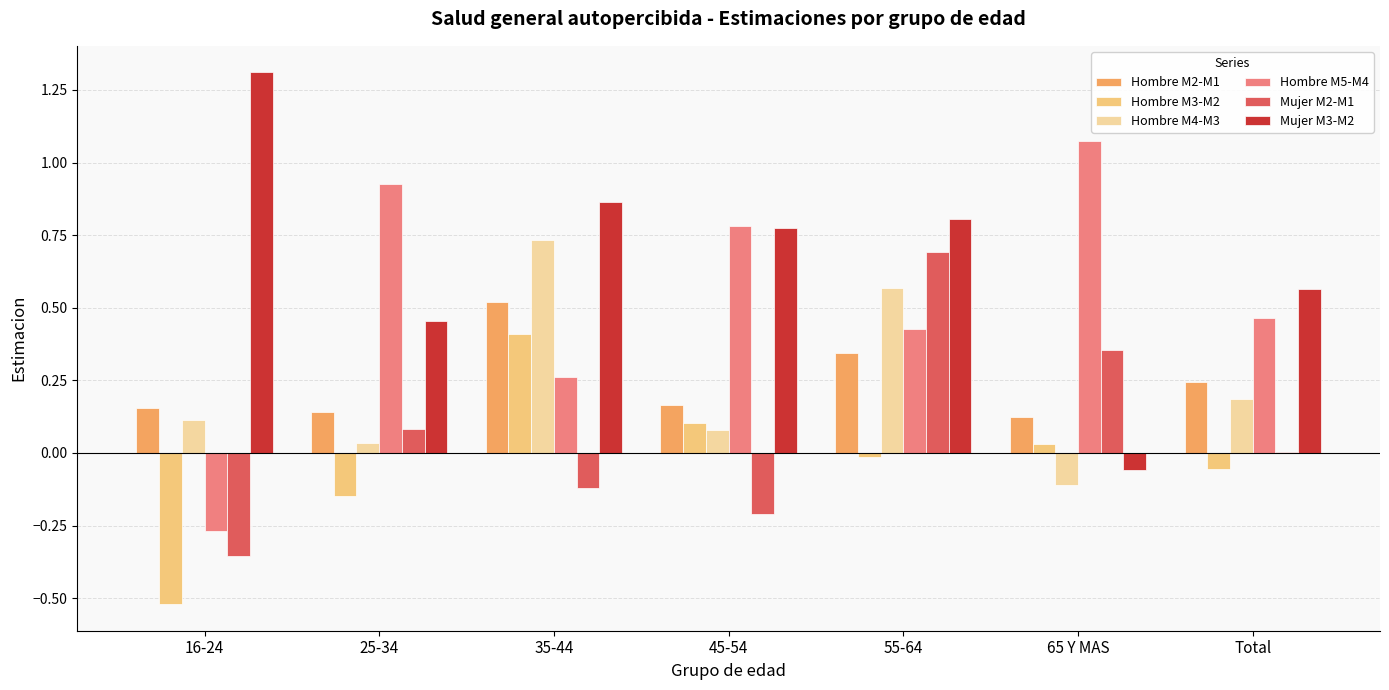

At which label does Mujer M2-M1 first exceed 0?

25-34